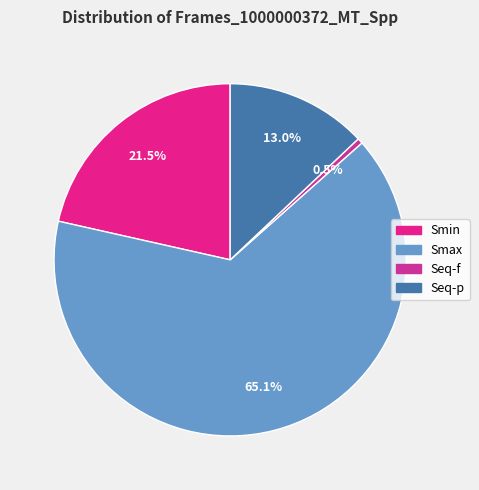

Which has a higher value, Smin or Smax?

Smax